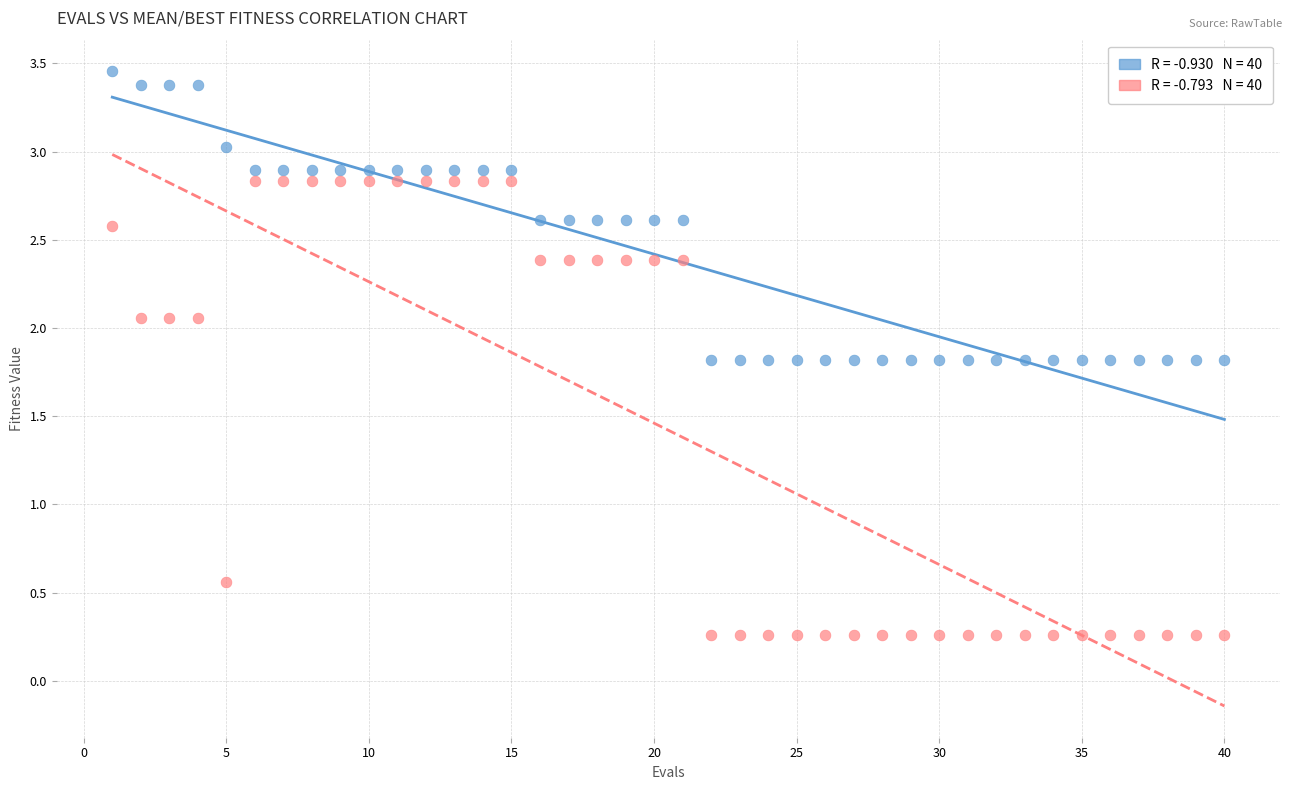

Across all data points, what is the range of Y values (max minus min)?

3.2